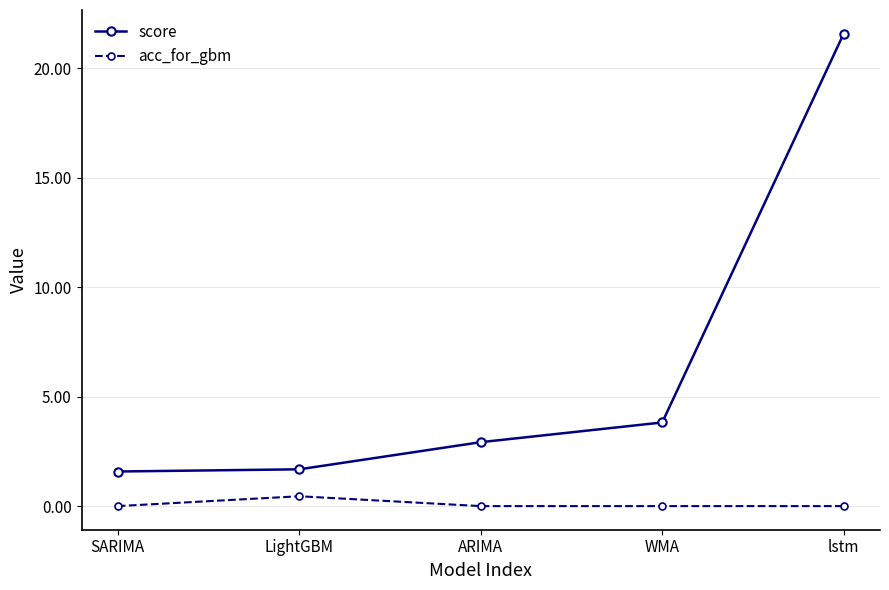

What is the highest value of the score series?

21.6